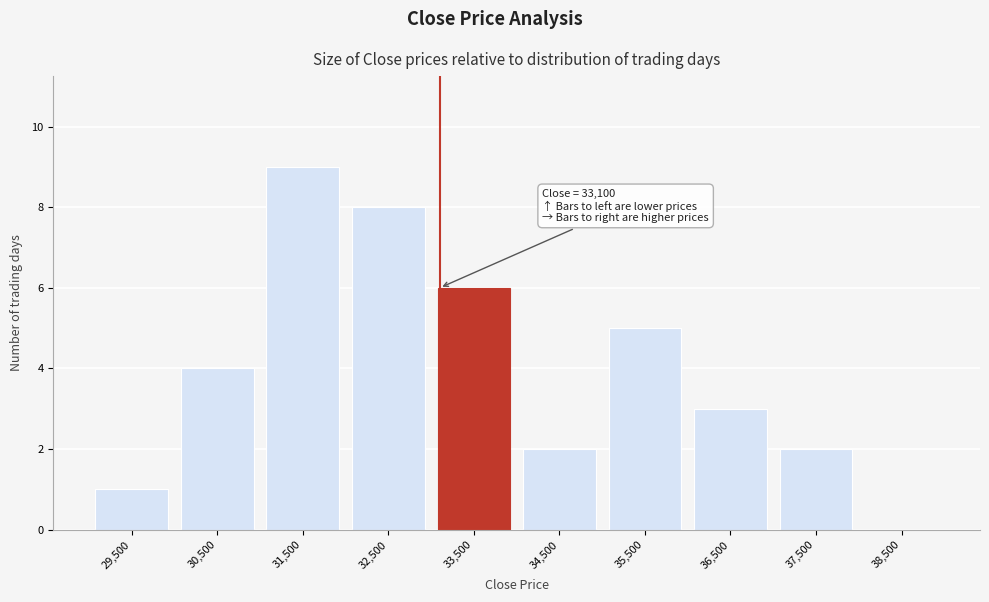

Over which range of the x-axis is the bar tallest?

31000 to 32000